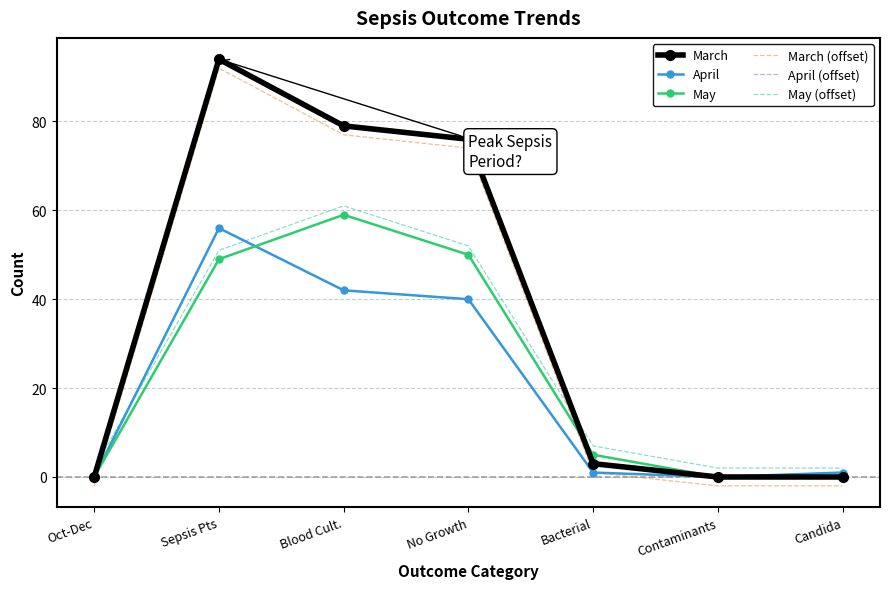

At how many categories does at least one series exceed 89?

1